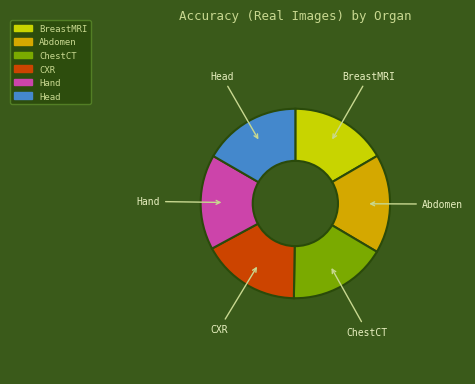

How many slices are in this pie chart?

6